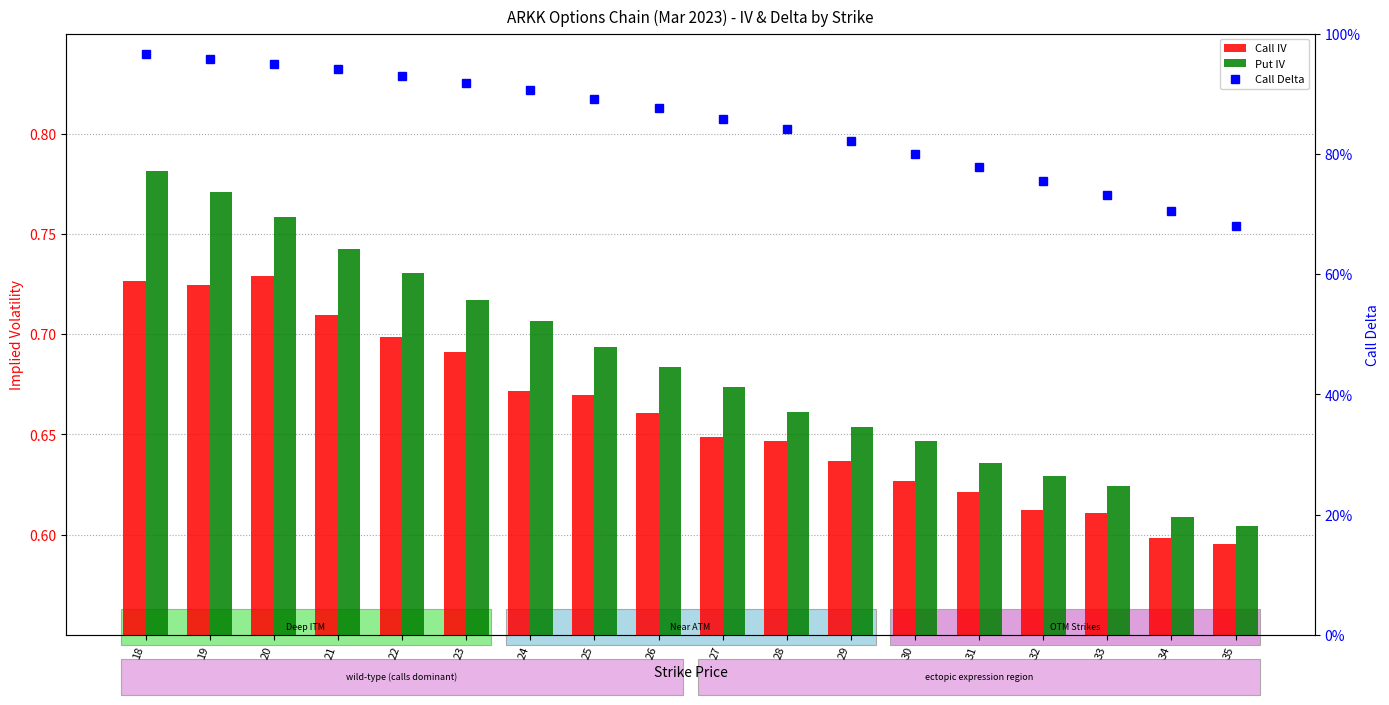

List the series in order of their peak value, highest first.

Call Delta, Put IV, Call IV